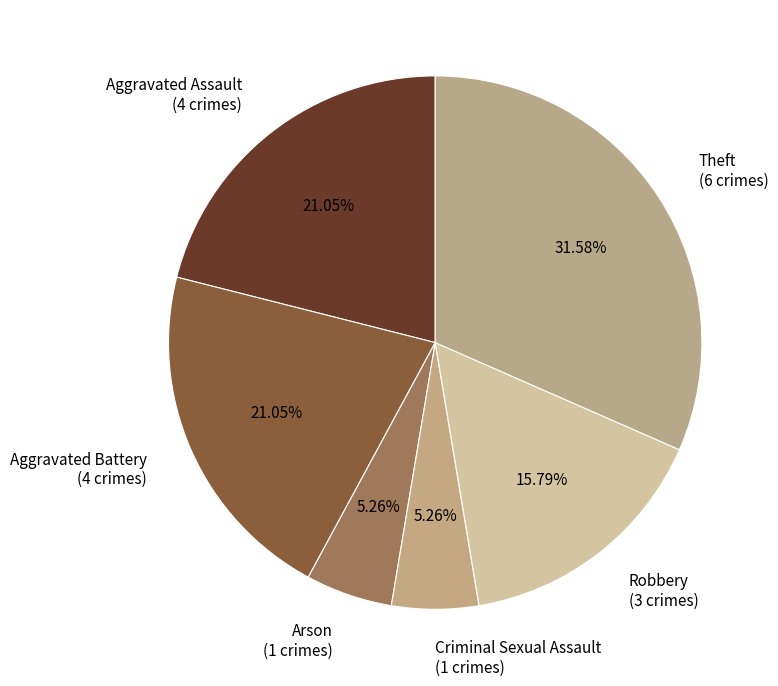

What is the ratio of the value at Aggravated Battery (4 crimes) to the value at Criminal Sexual Assault (1 crimes)?

4.0